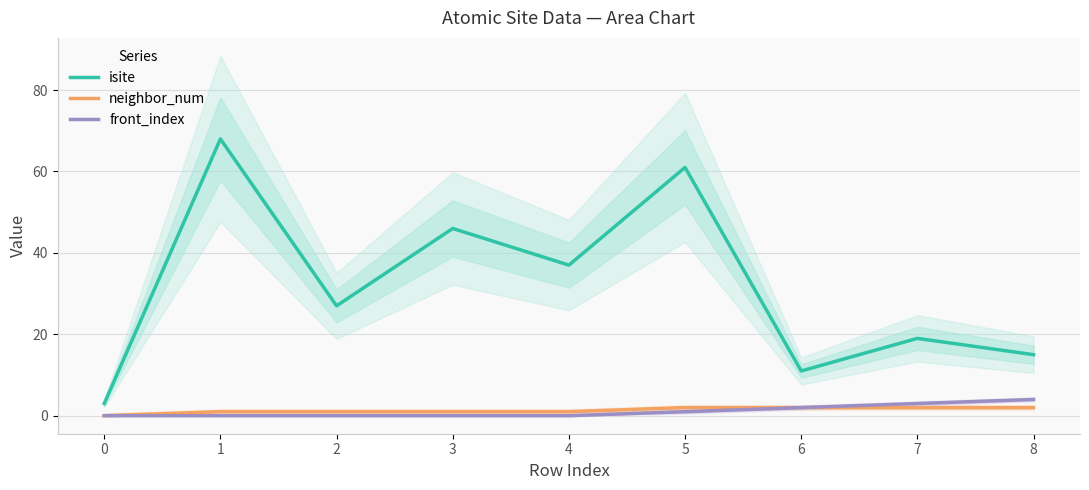

List the series in order of their peak value, lowest first.

neighbor_num, front_index, isite